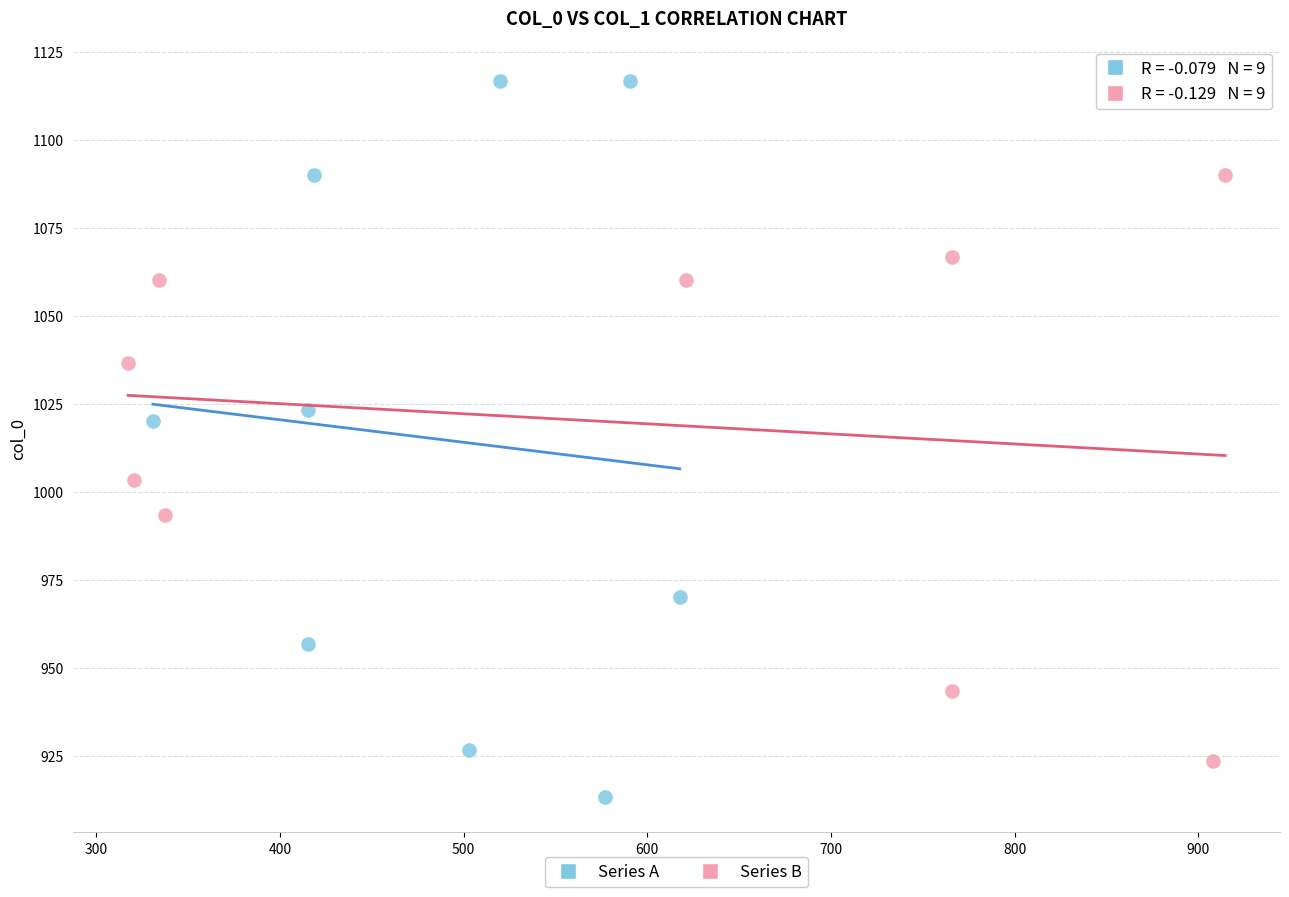

What are all the series names shown in the legend?

Series A, Series B